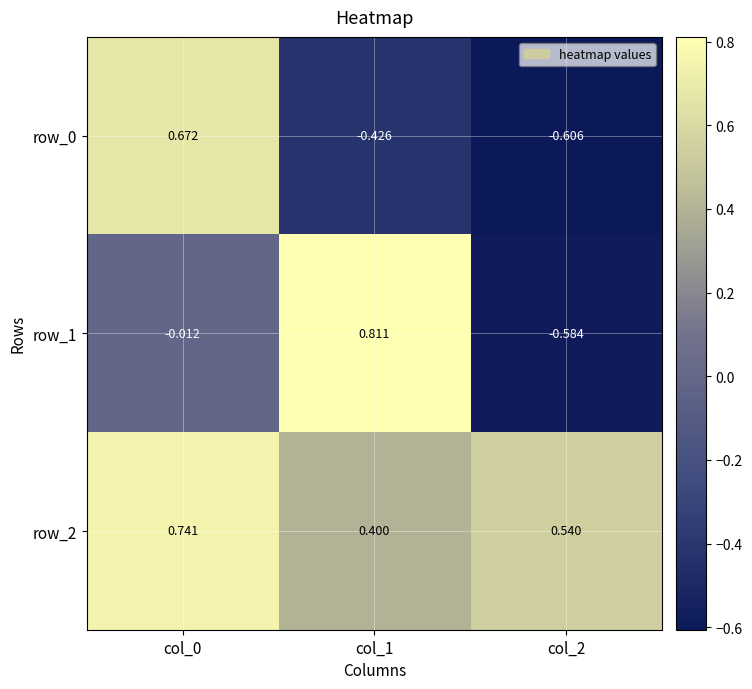

Between col_1 and col_2, which is larger?

col_1